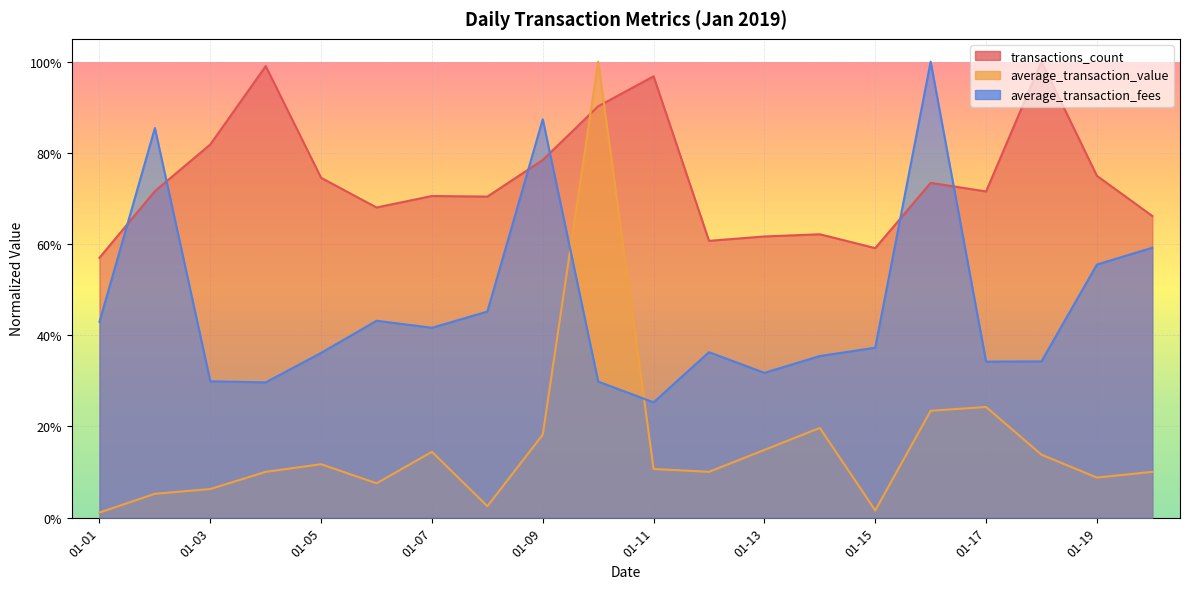

Does the chart display data point markers on the line(s)?

No